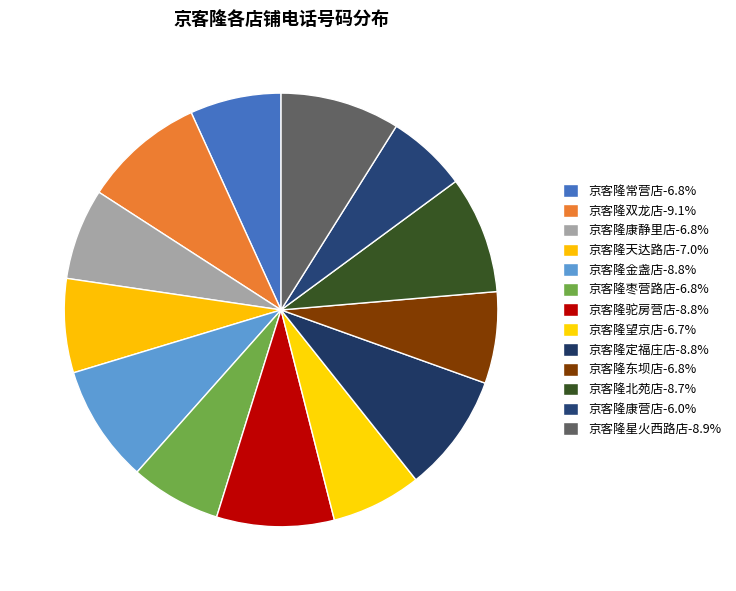

Rank the categories by value from highest to lowest.

京客隆双龙店, 京客隆星火西路店, 京客隆定福庄店, 京客隆驼房营店, 京客隆金盏店, 京客隆北苑店, 京客隆天达路店, 京客隆东坝店, 京客隆康静里店, 京客隆常营店, 京客隆枣营路店, 京客隆望京店, 京客隆康营店